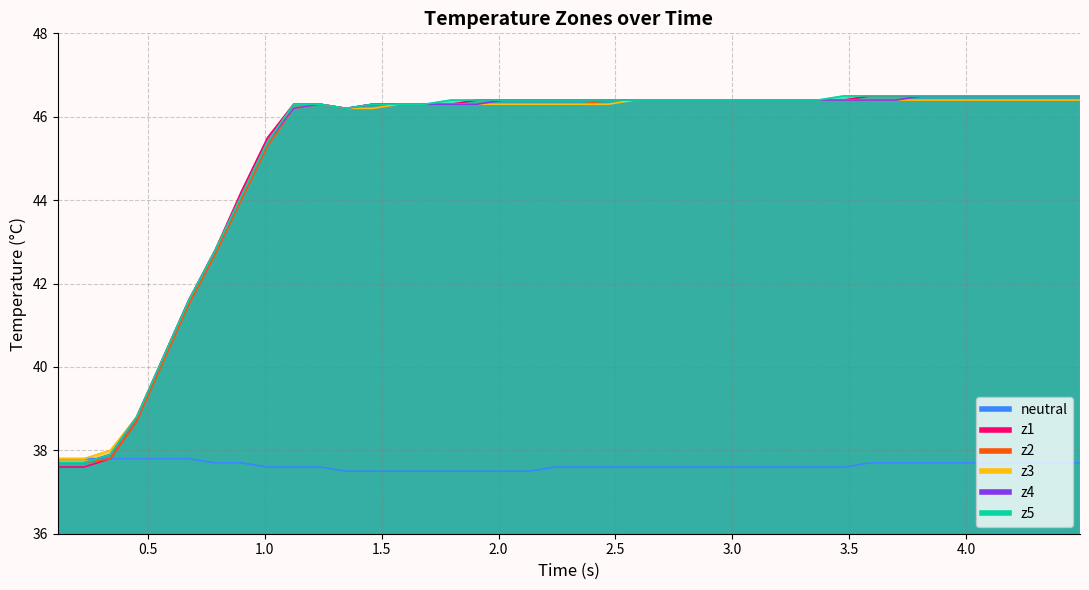

Count the number of categories in the chart.

40